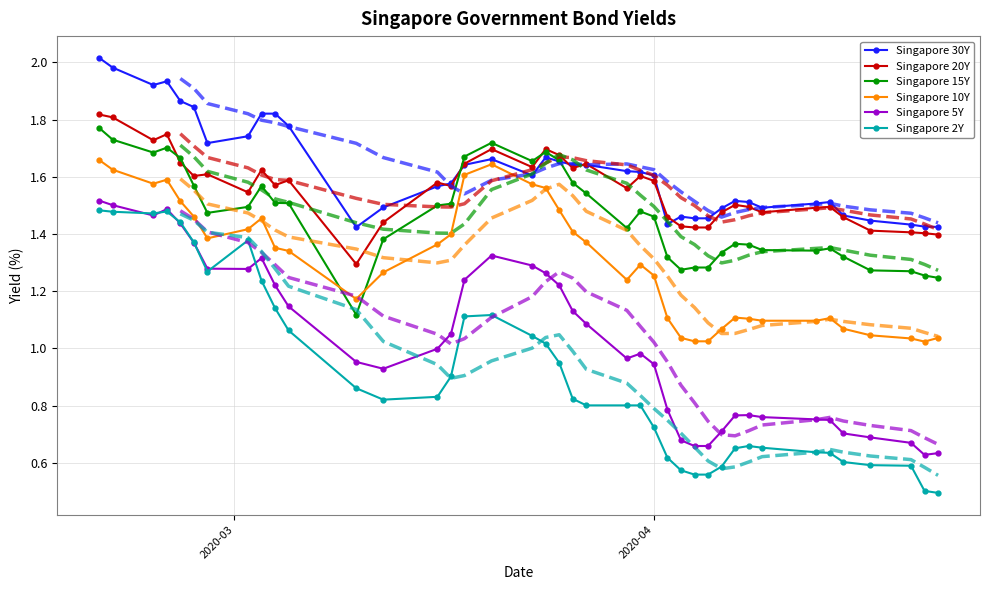

True or false: Singapore 10Y has more than 2 interior local peaks.

True